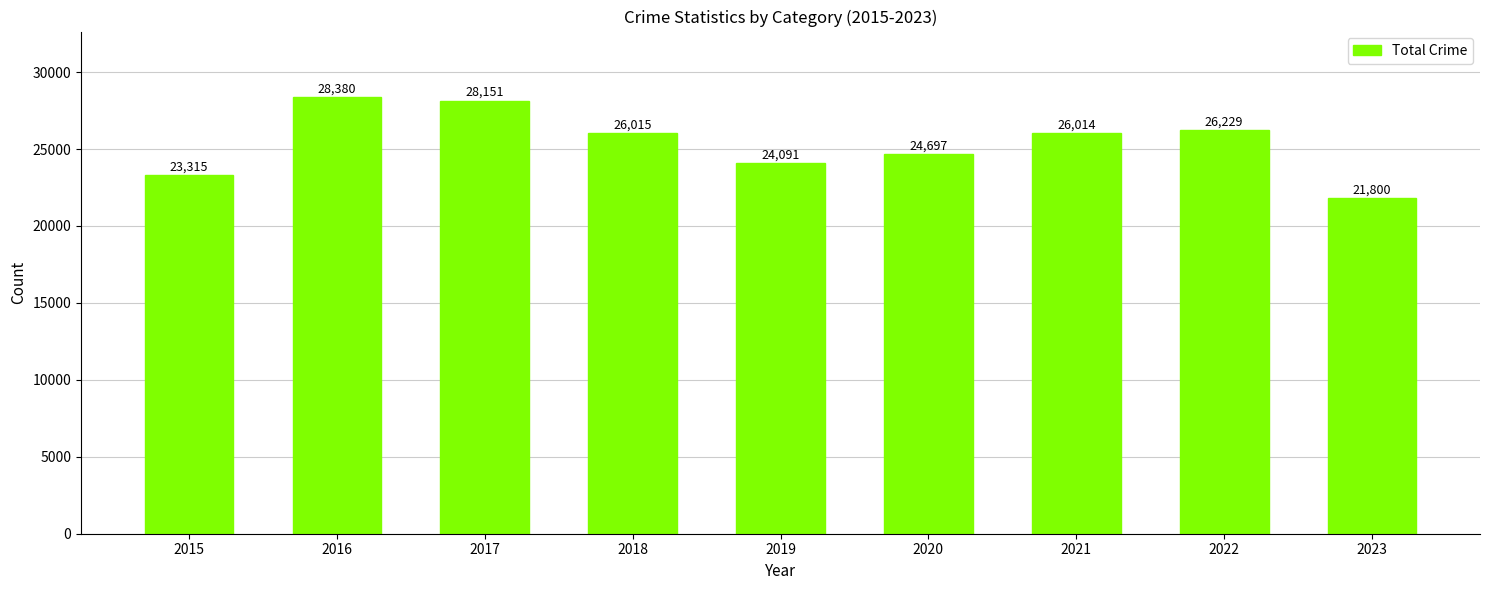

What is the change in value from 2021 to 2023?

-4214